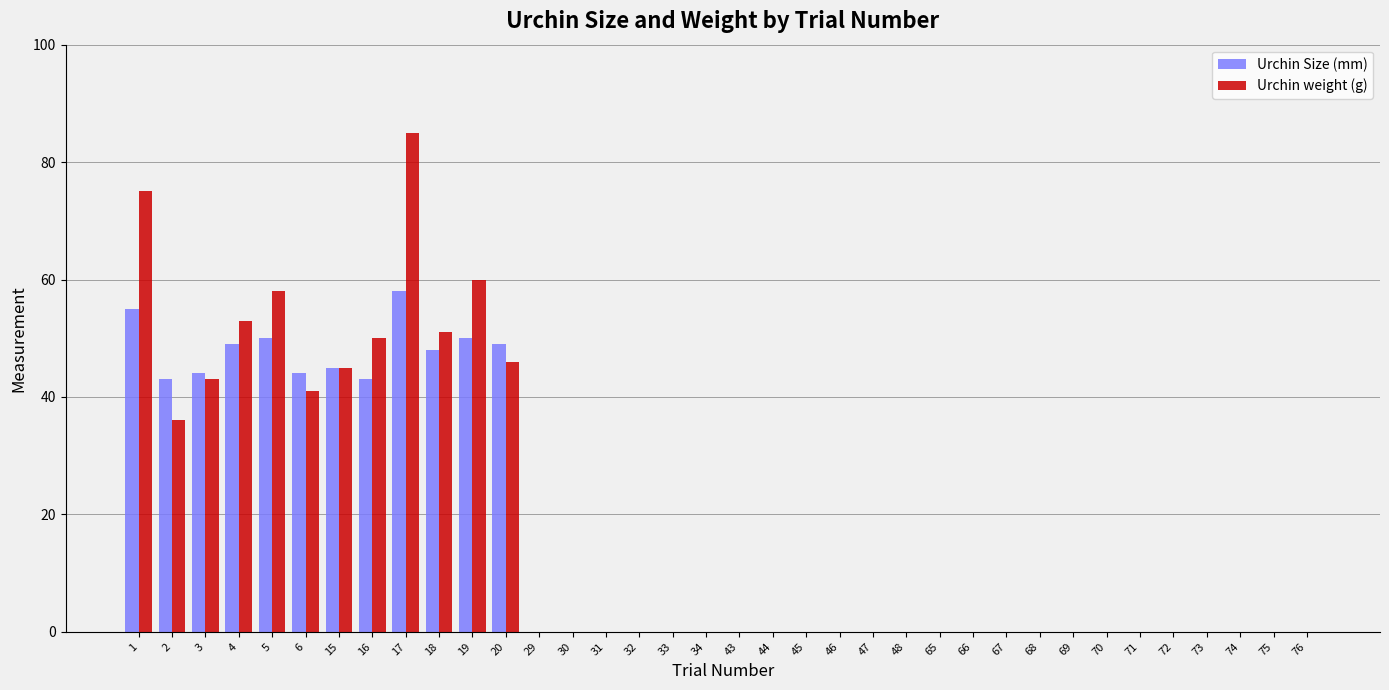

What is the sum of all Urchin Size (mm) values?

578